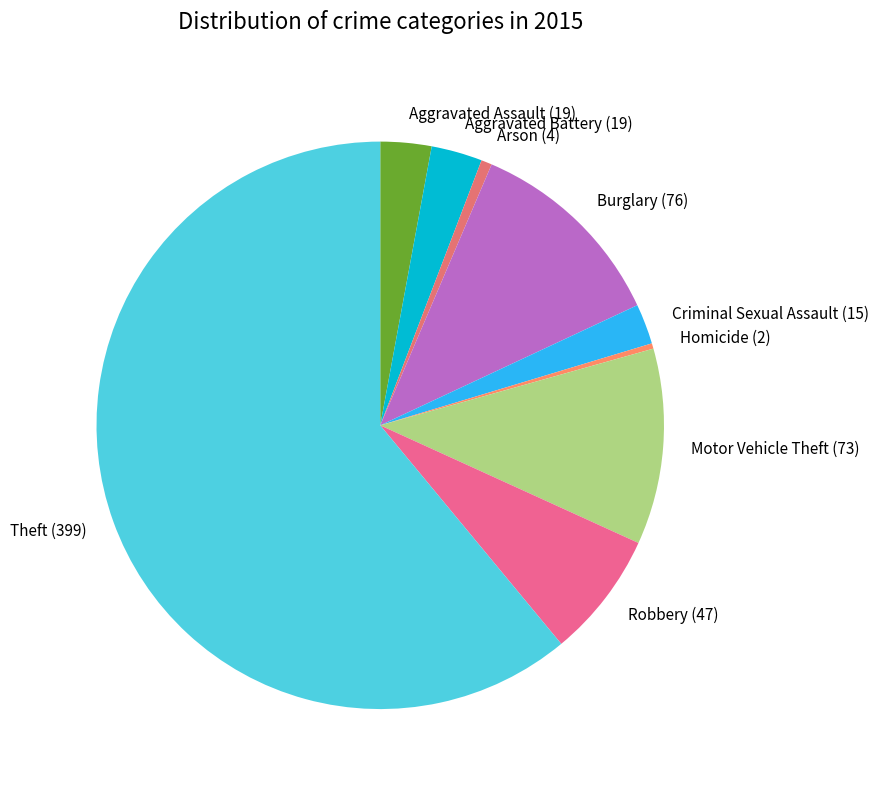

Count the number of slices in the pie.

9